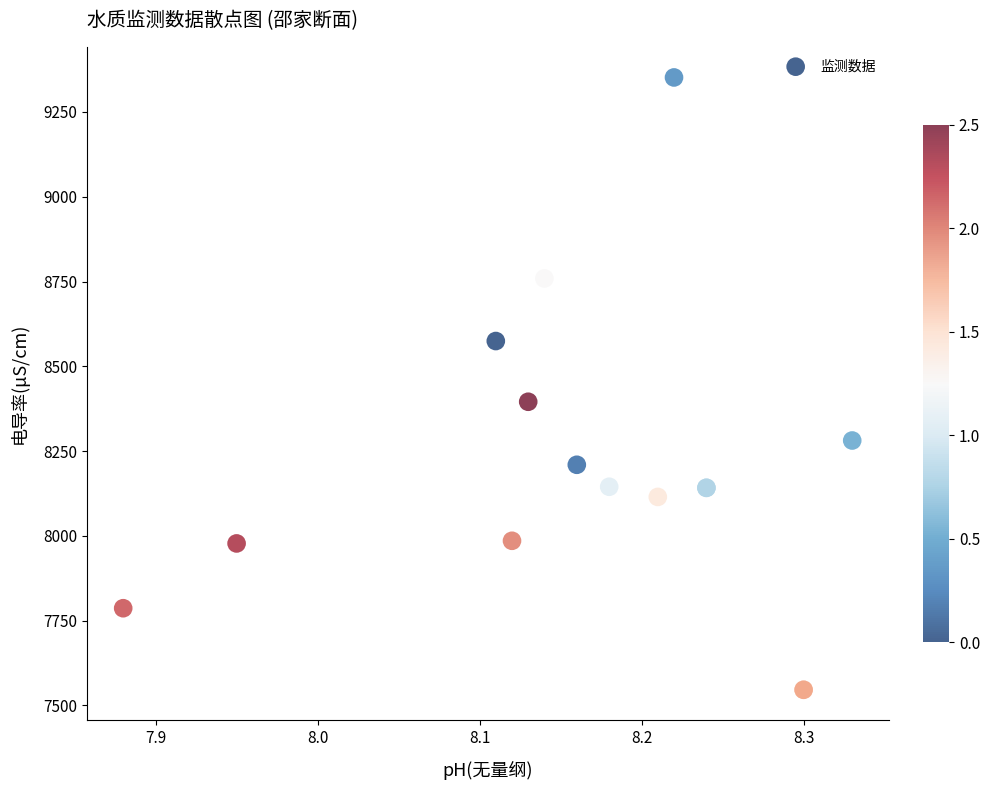

What Y value in the scatter plot is closest to 8448?

8395.3